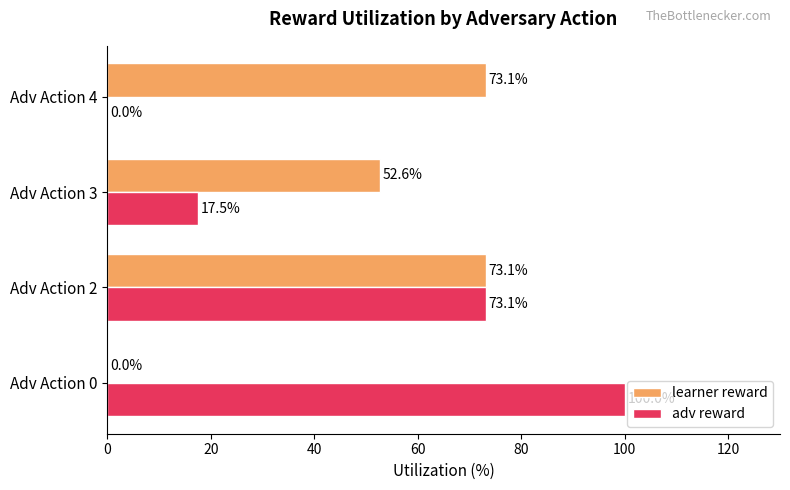

Which series has the largest total across all categories?

learner reward